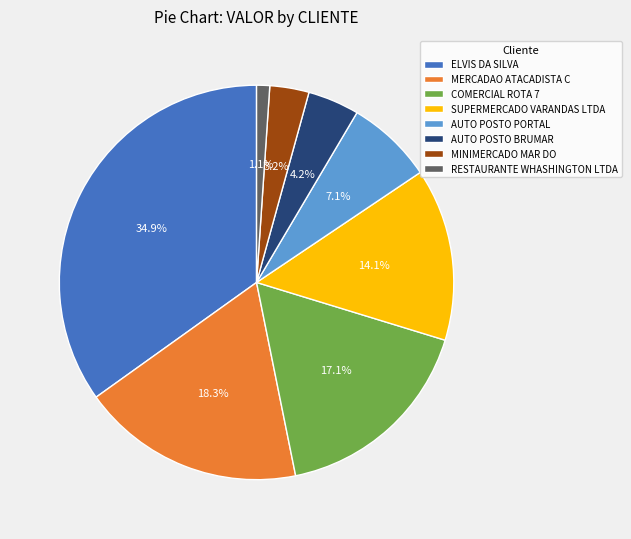

Does any single category account for the majority?

No